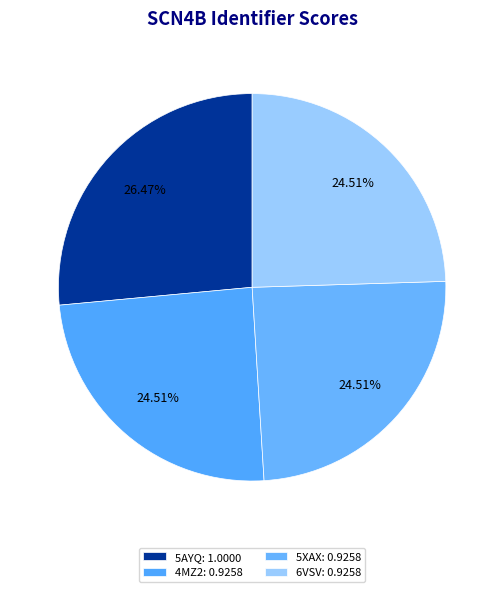

Rank the categories by value from lowest to highest.

4MZ2, 5XAX, 6VSV, 5AYQ